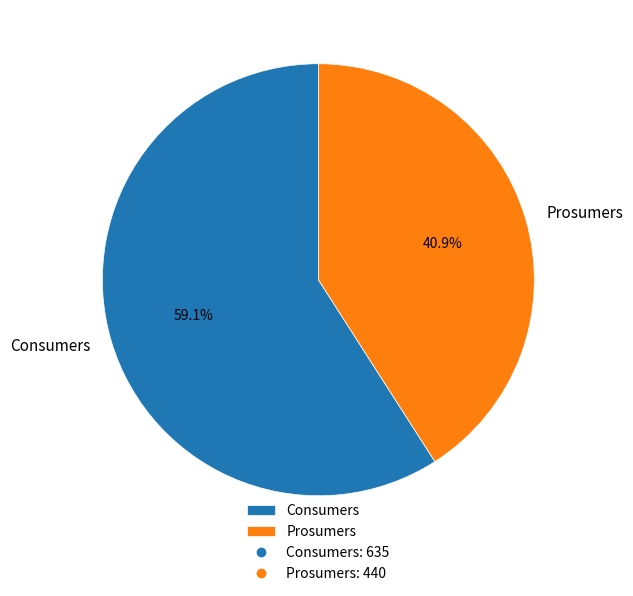

True or false: Prosumers accounts for 33% of the total.

False